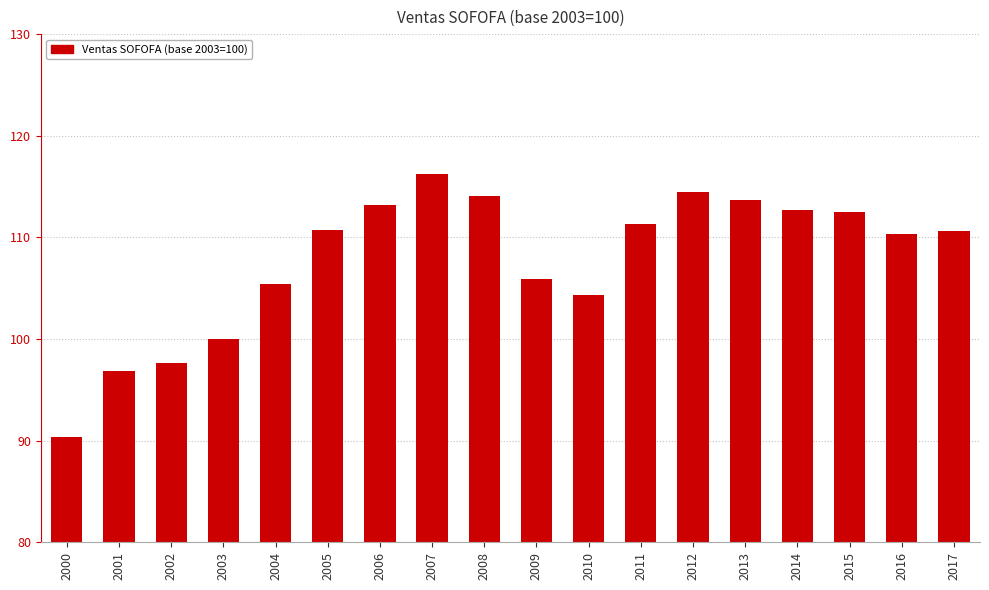

What is the difference between the second highest and minimum values?

24.2